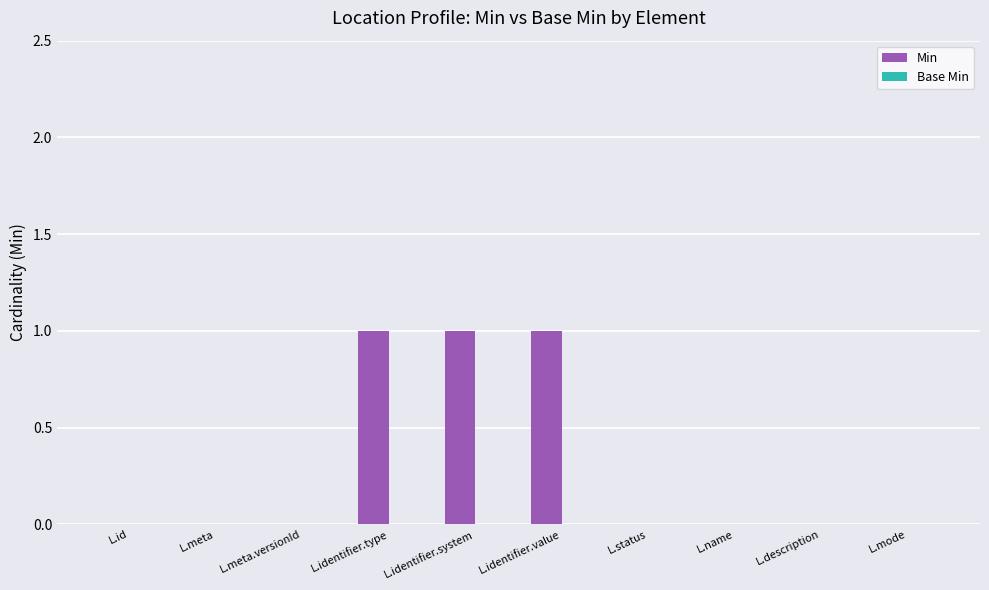

What is the sum of all values?

3